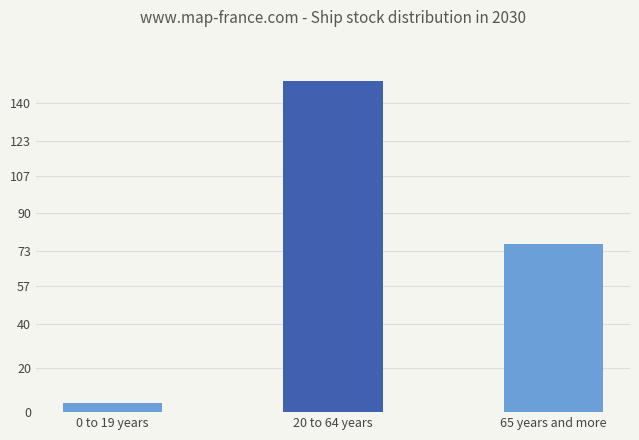

What is the maximum value shown in the chart?

150